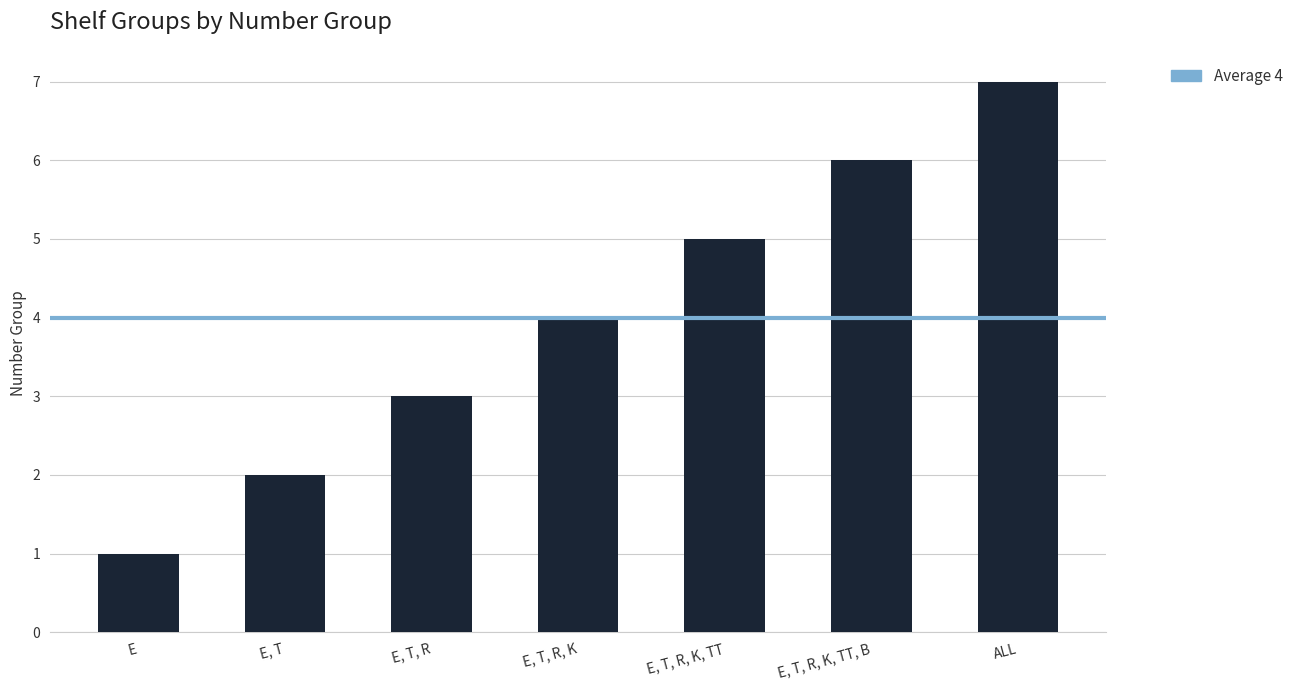

What is the value of the 7th bar from the left?

7